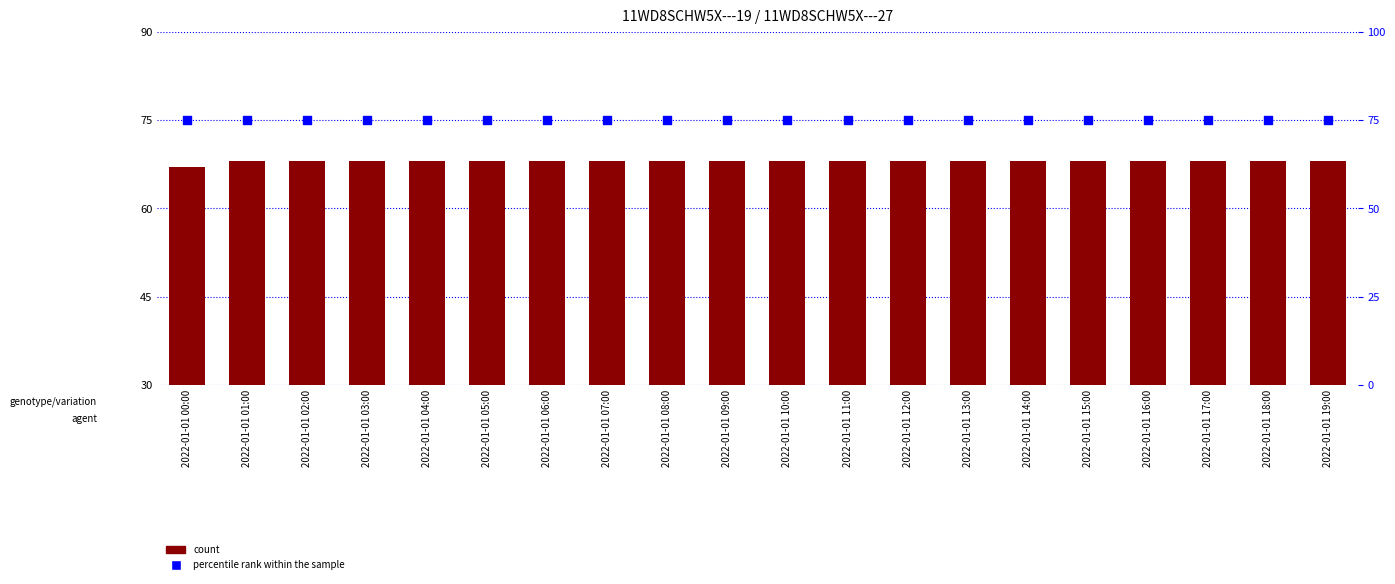

Which series has the widest spread of Y values?

count